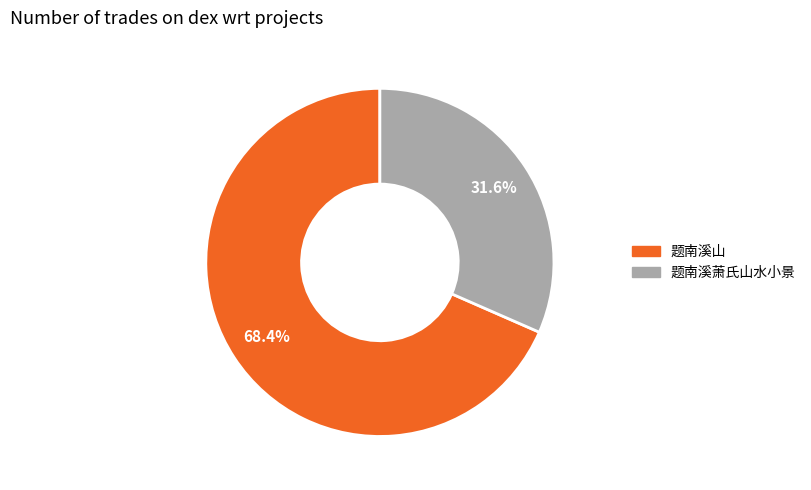

What percentage is the 题南溪山 slice, to the nearest percent?

68%